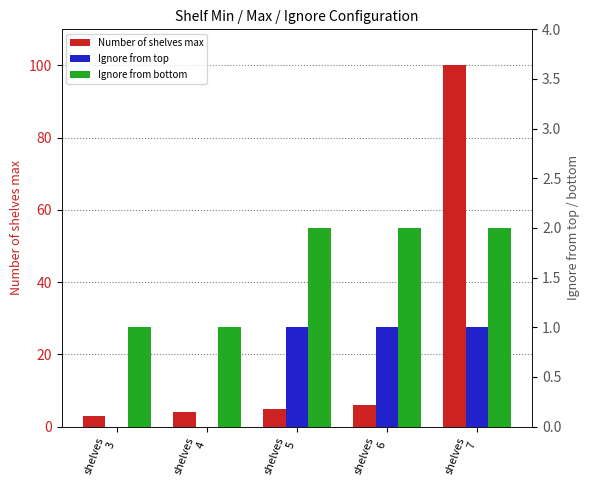

At which label does Ignore from bottom reach its minimum?

shelves
3